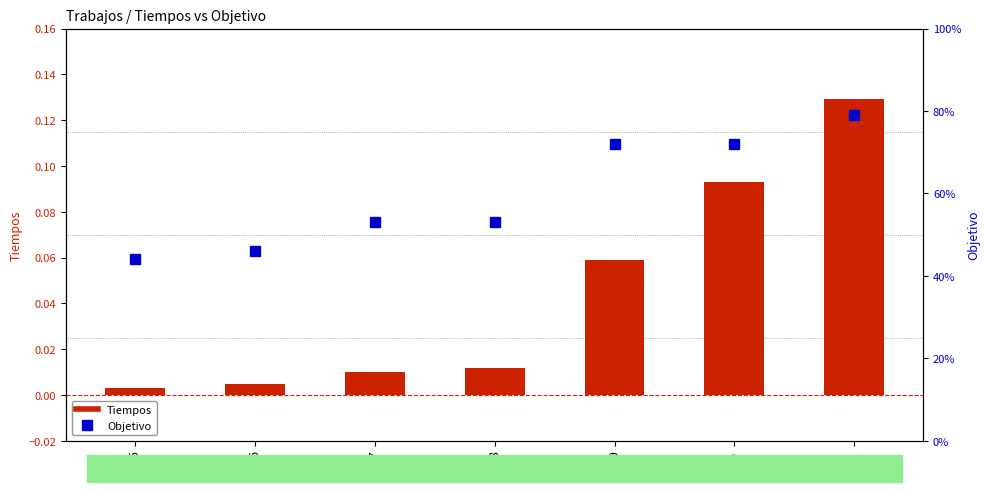

At which label is Objetivo closest to 61?

7